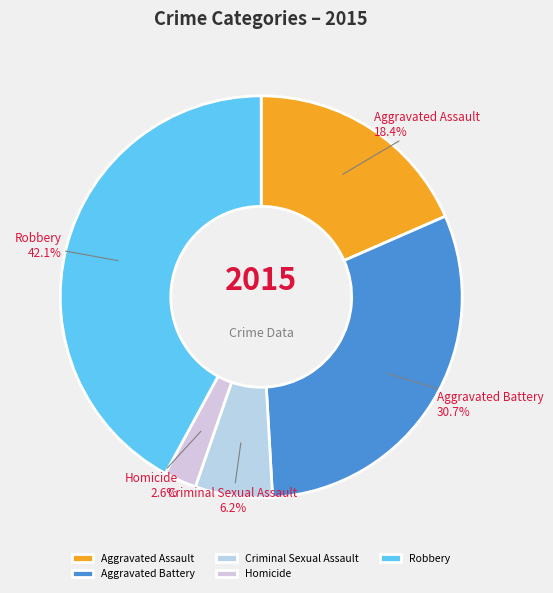

To the nearest percent, what portion does Criminal Sexual Assault represent?

6%